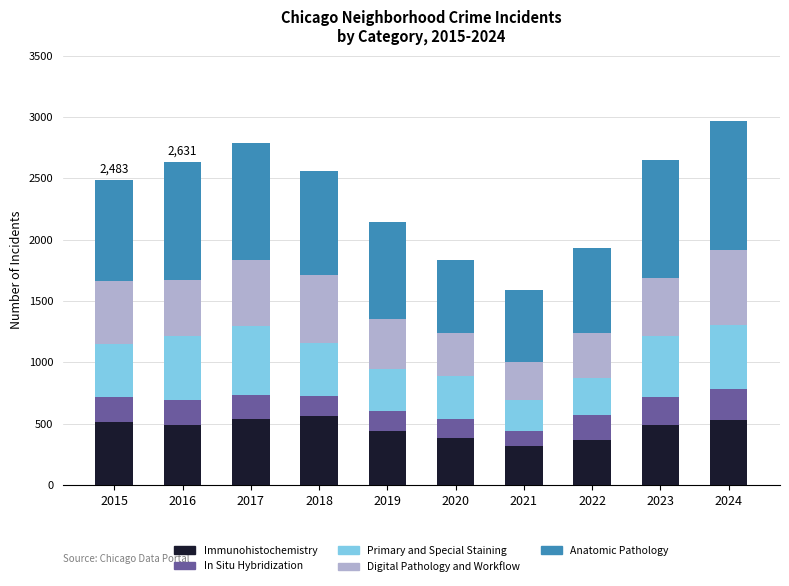

What is the sum of the Immunohistochemistry values at 2021 and 2022?

675